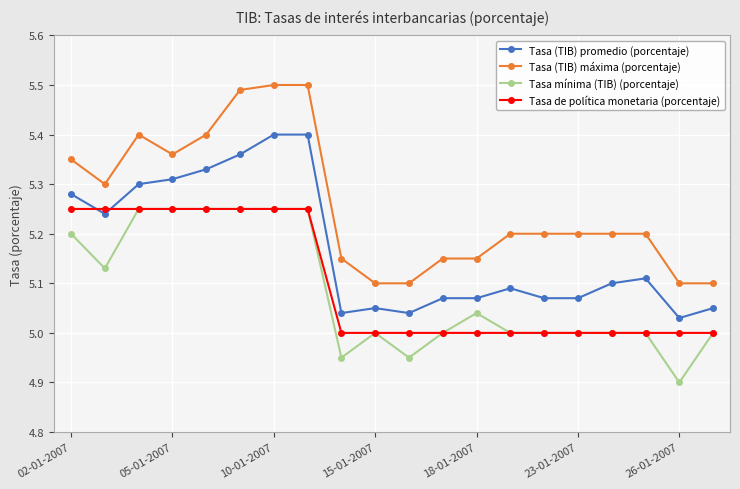

What is the minimum value shown in the chart?

4.9